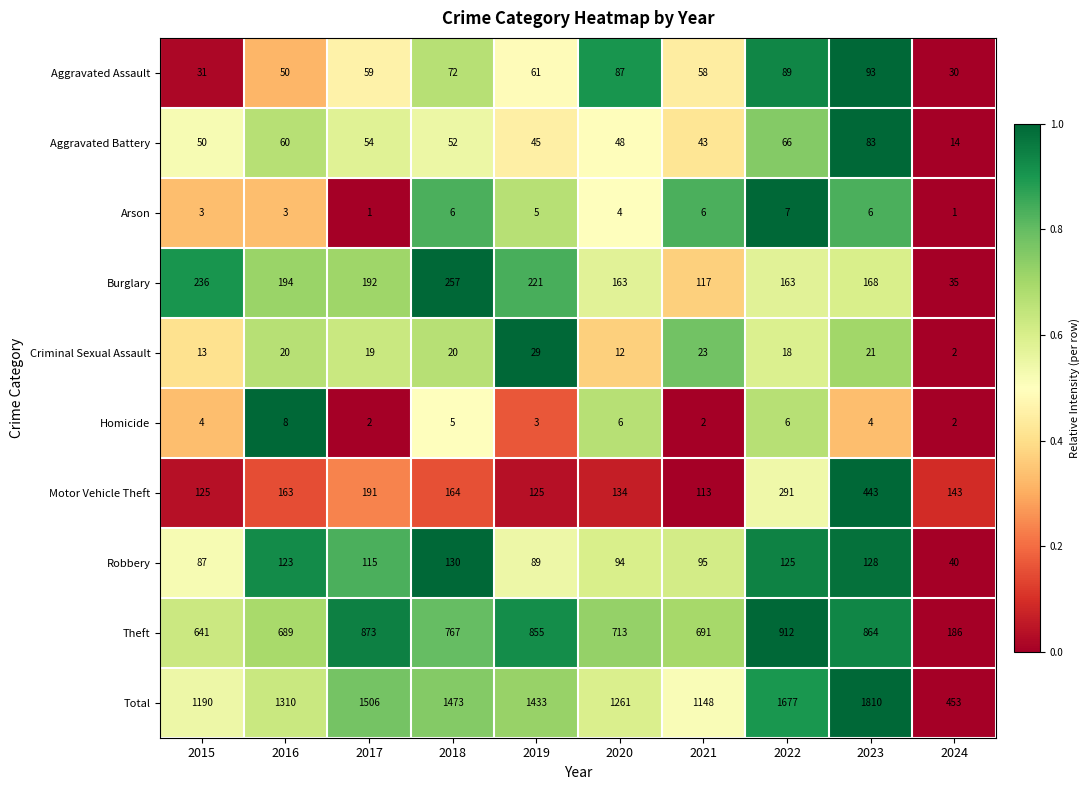

What is the spread (max minus min) of values at 2018?

1468